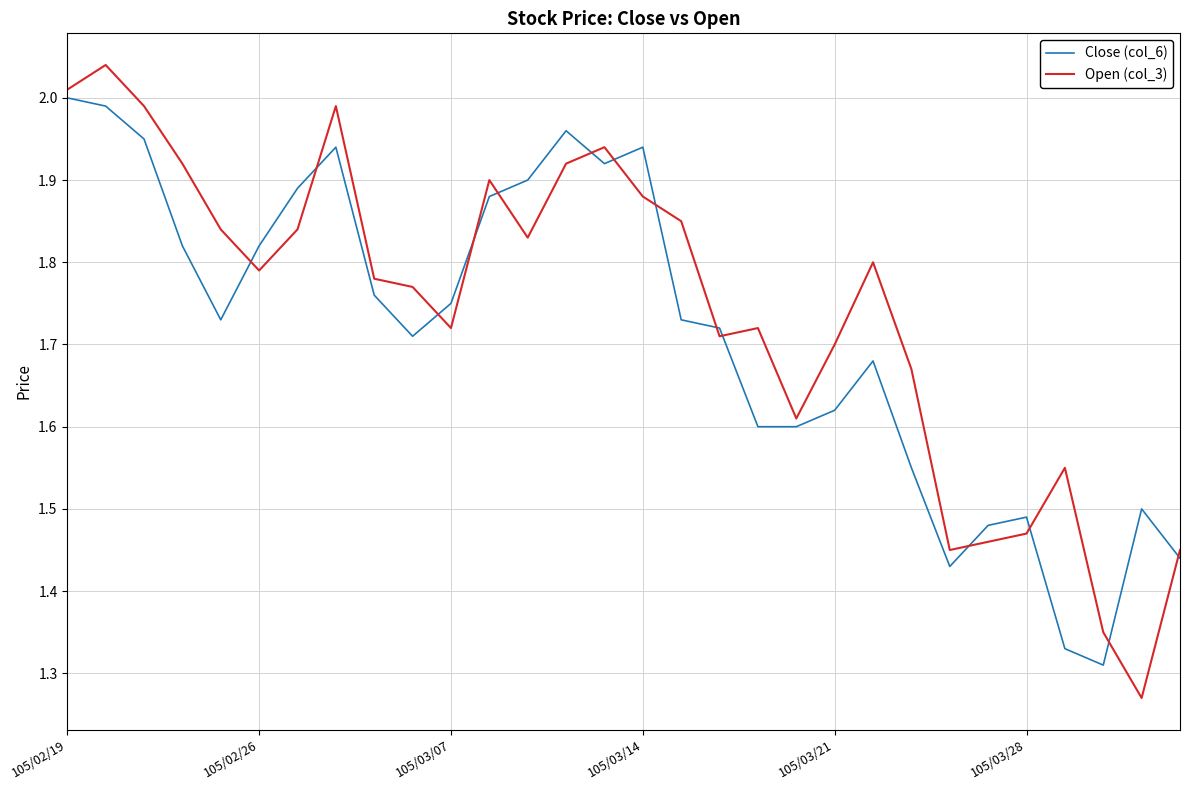

True or false: Open (col_3) and Close (col_6) intersect in this chart.

True